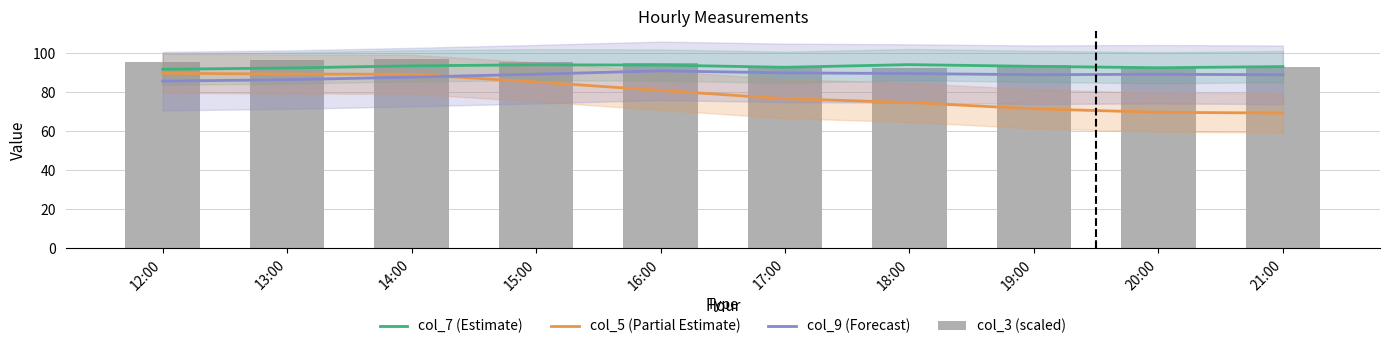

Is it true that col_9 (Forecast) equals 39.2 at 12:00?

False